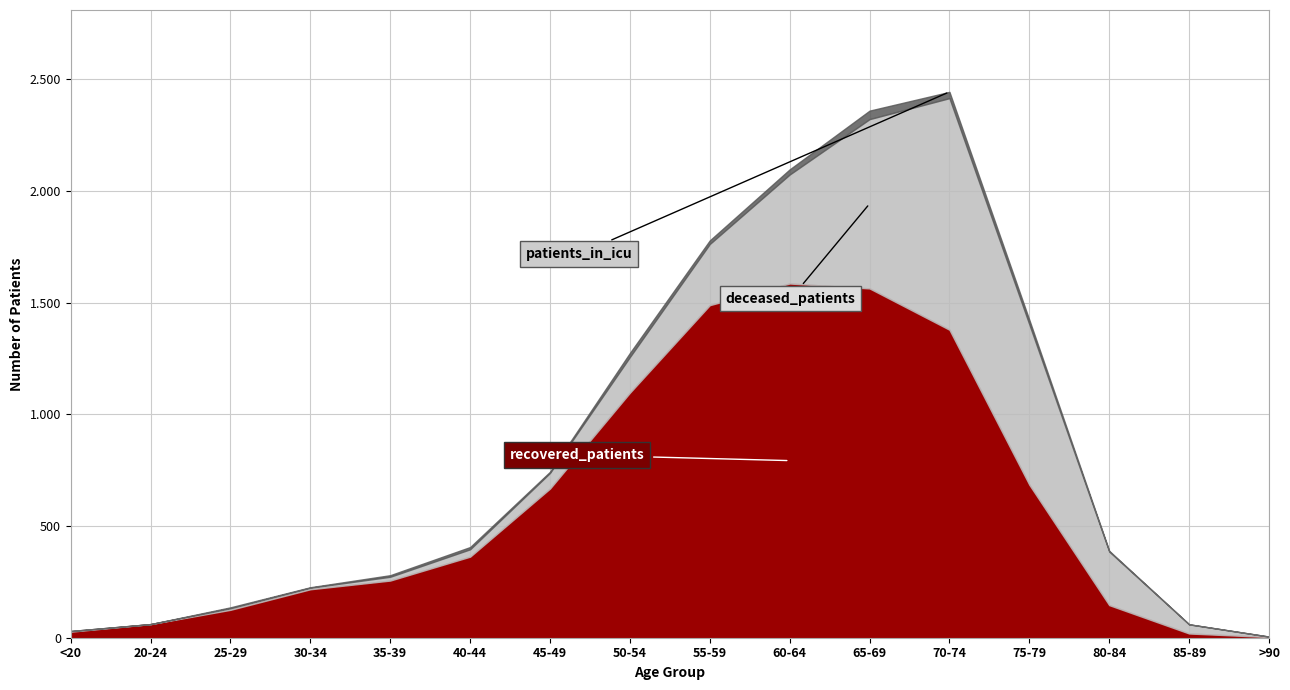

The value of deceased_patients at 55-59 is 274. True or false?

True